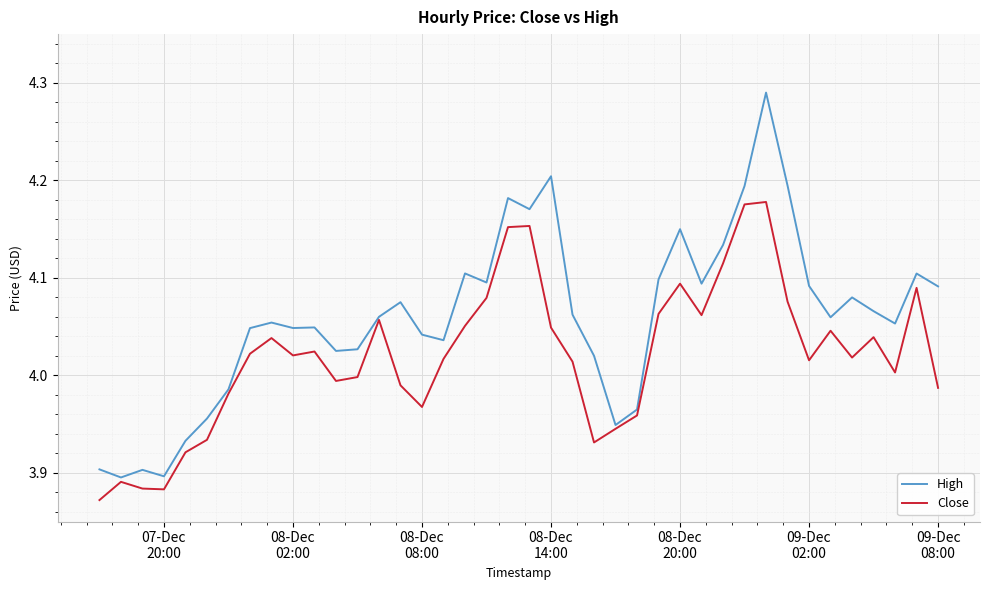

True or false: High has more than 2 points higher than both neighbors.

True